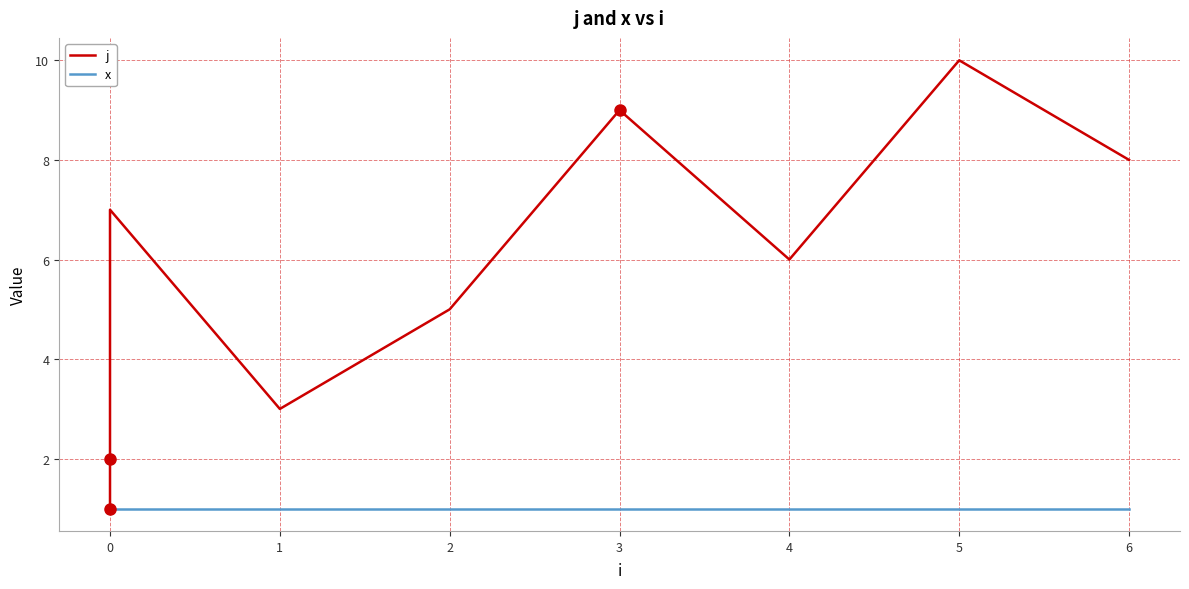

Which series has the widest spread of values?

j